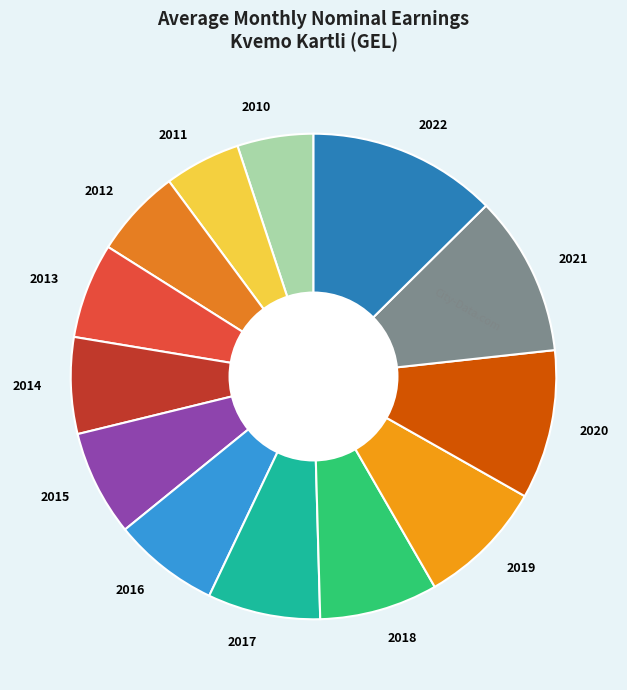

What is the ratio of the value at 2022 to the value at 2018?

1.6